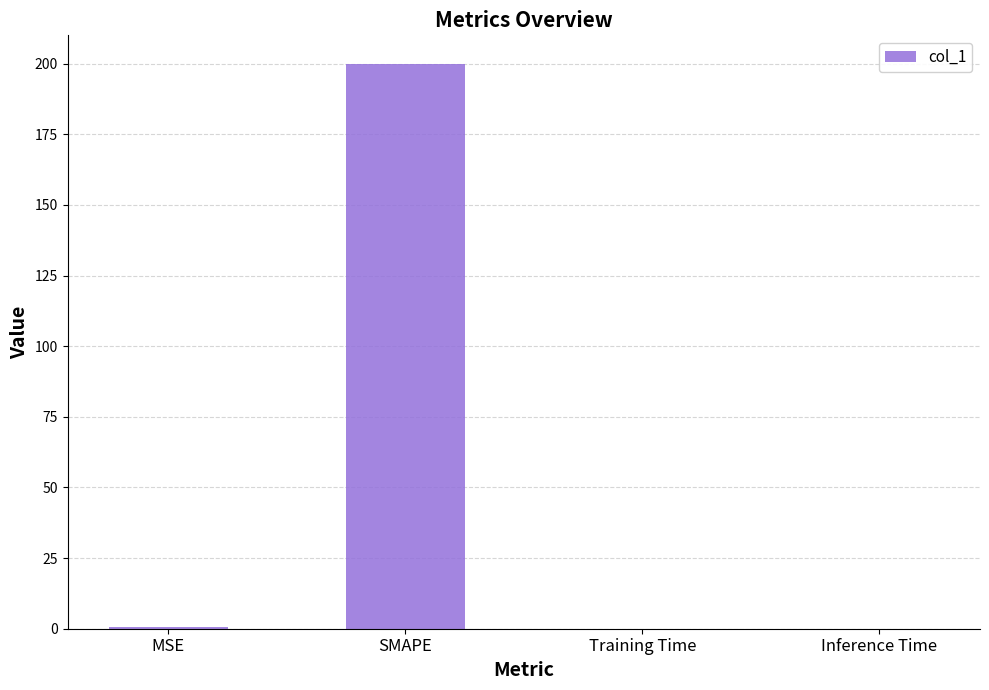

What is the maximum value shown in the chart?

200.0